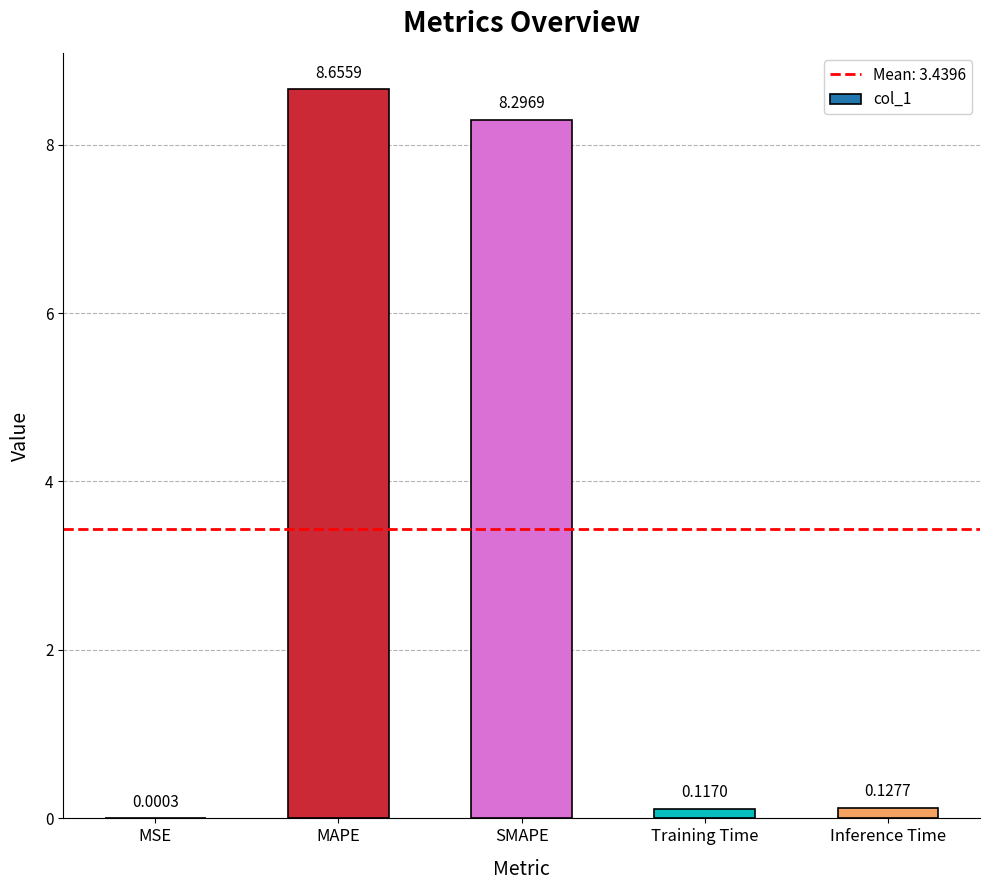

Which category has the highest value across all series?

MAPE